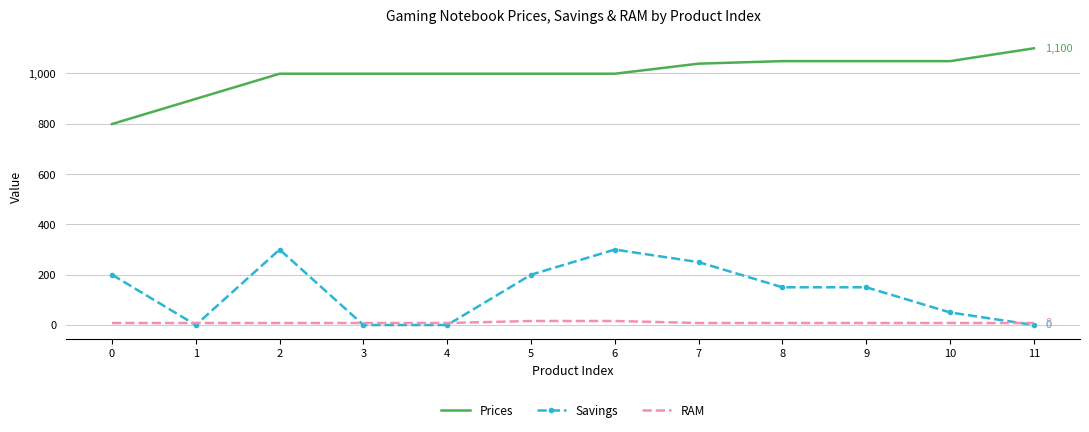

At how many categories does at least one series exceed 88?

12